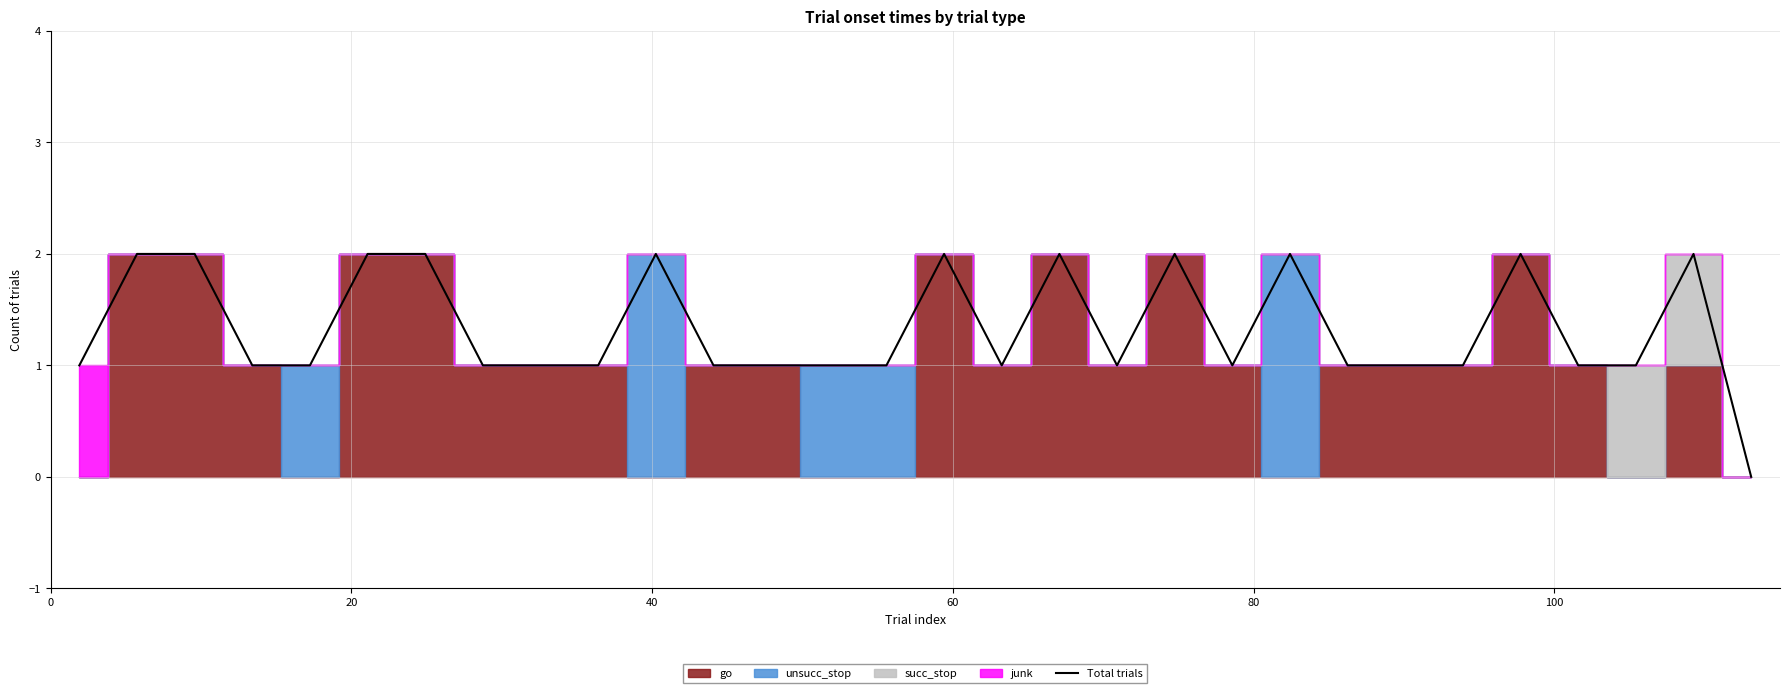

What value does the data have at 80?

1